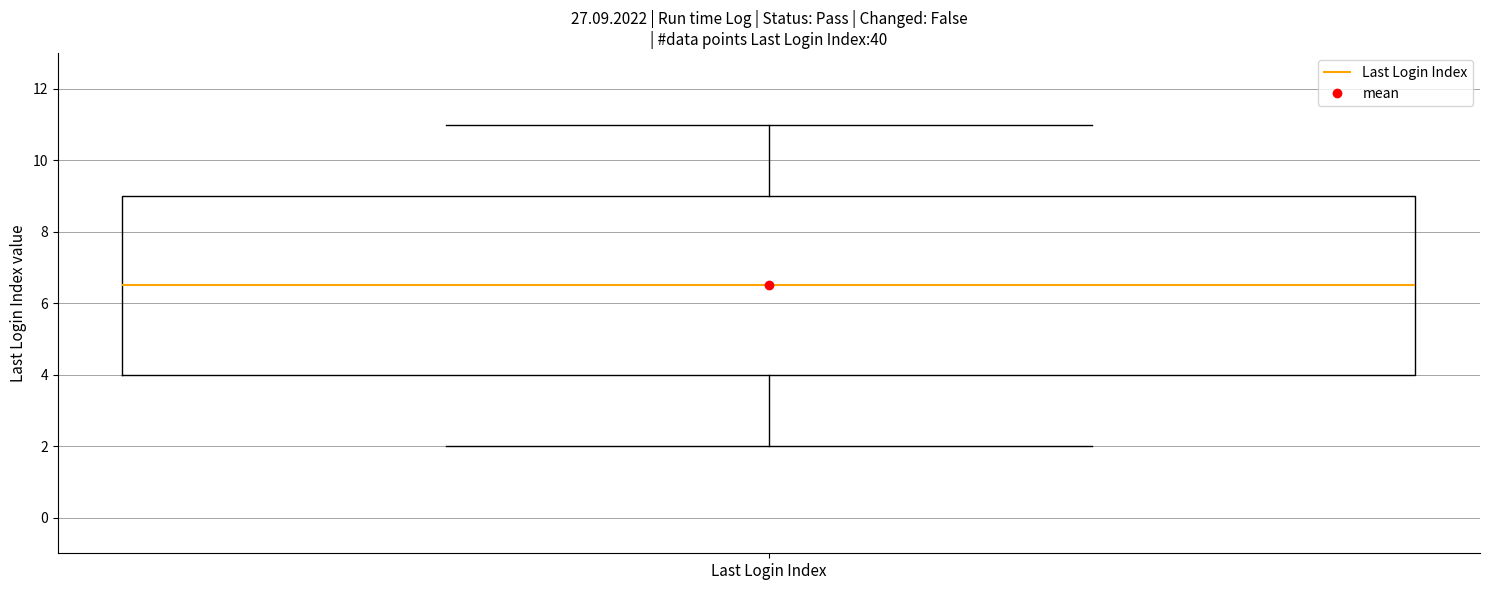

Transcribe this box plot: give where the median line is, the range the box spans, and where the two whiskers end, as read against the y-axis. The values are not printed on the chart, so give them approximately, as read against the axis.

median 6.6, box 4.0 to 9.0, whiskers 2.0 to 11.0